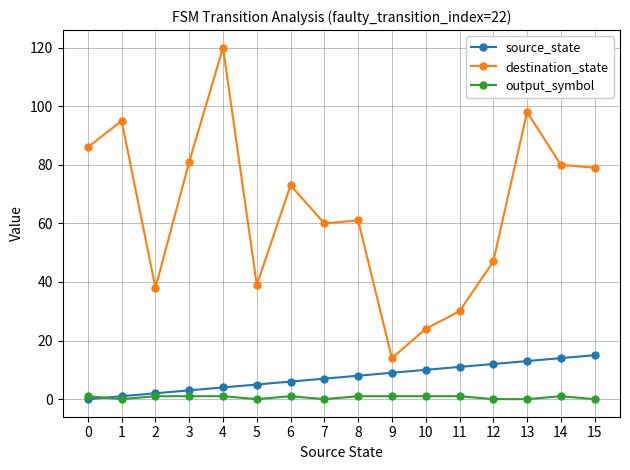

What is the sum of the destination_state values at 4 and 13?

218